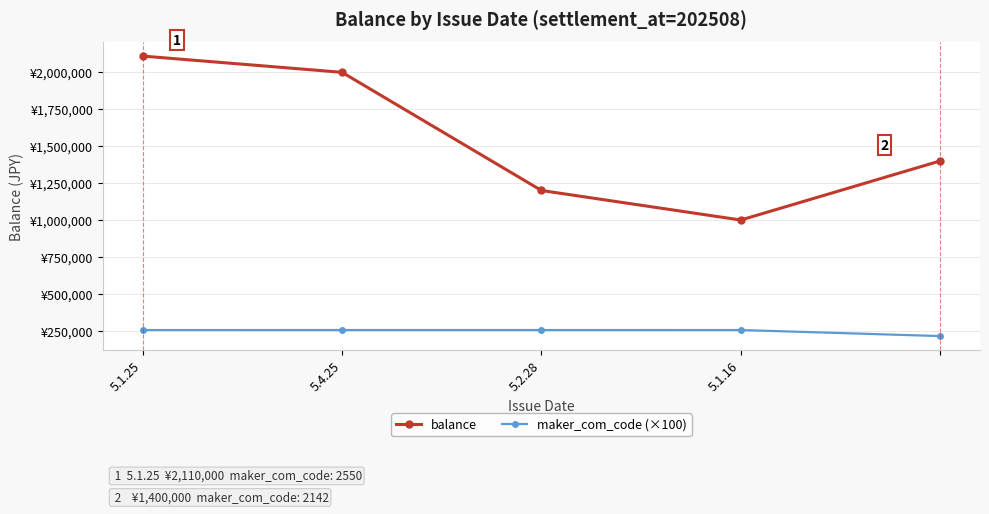

What are all the series names shown in the legend?

balance, maker_com_code (×100)